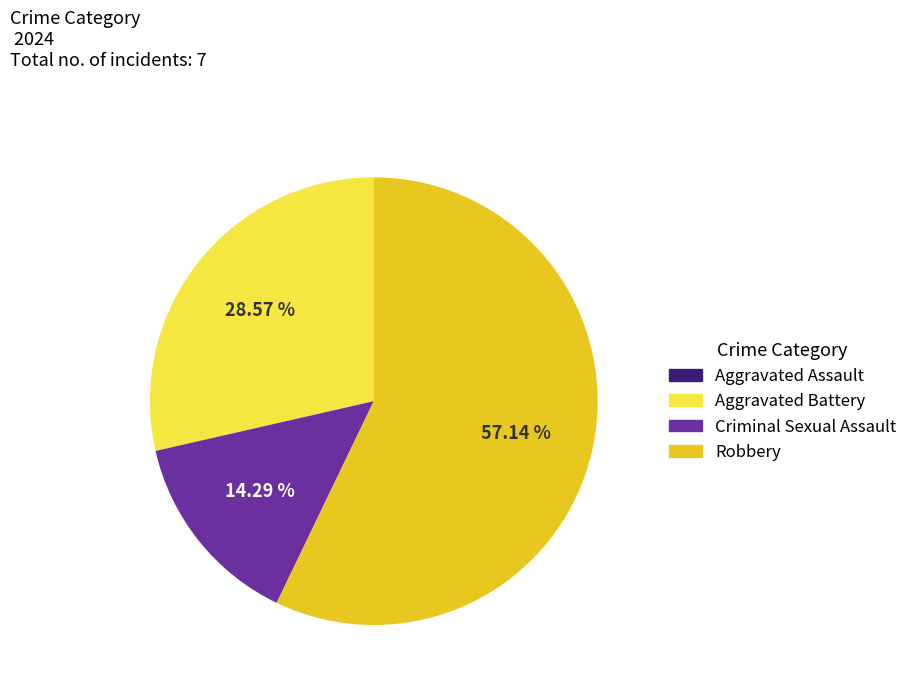

Which slice represents more than half of the pie?

Robbery